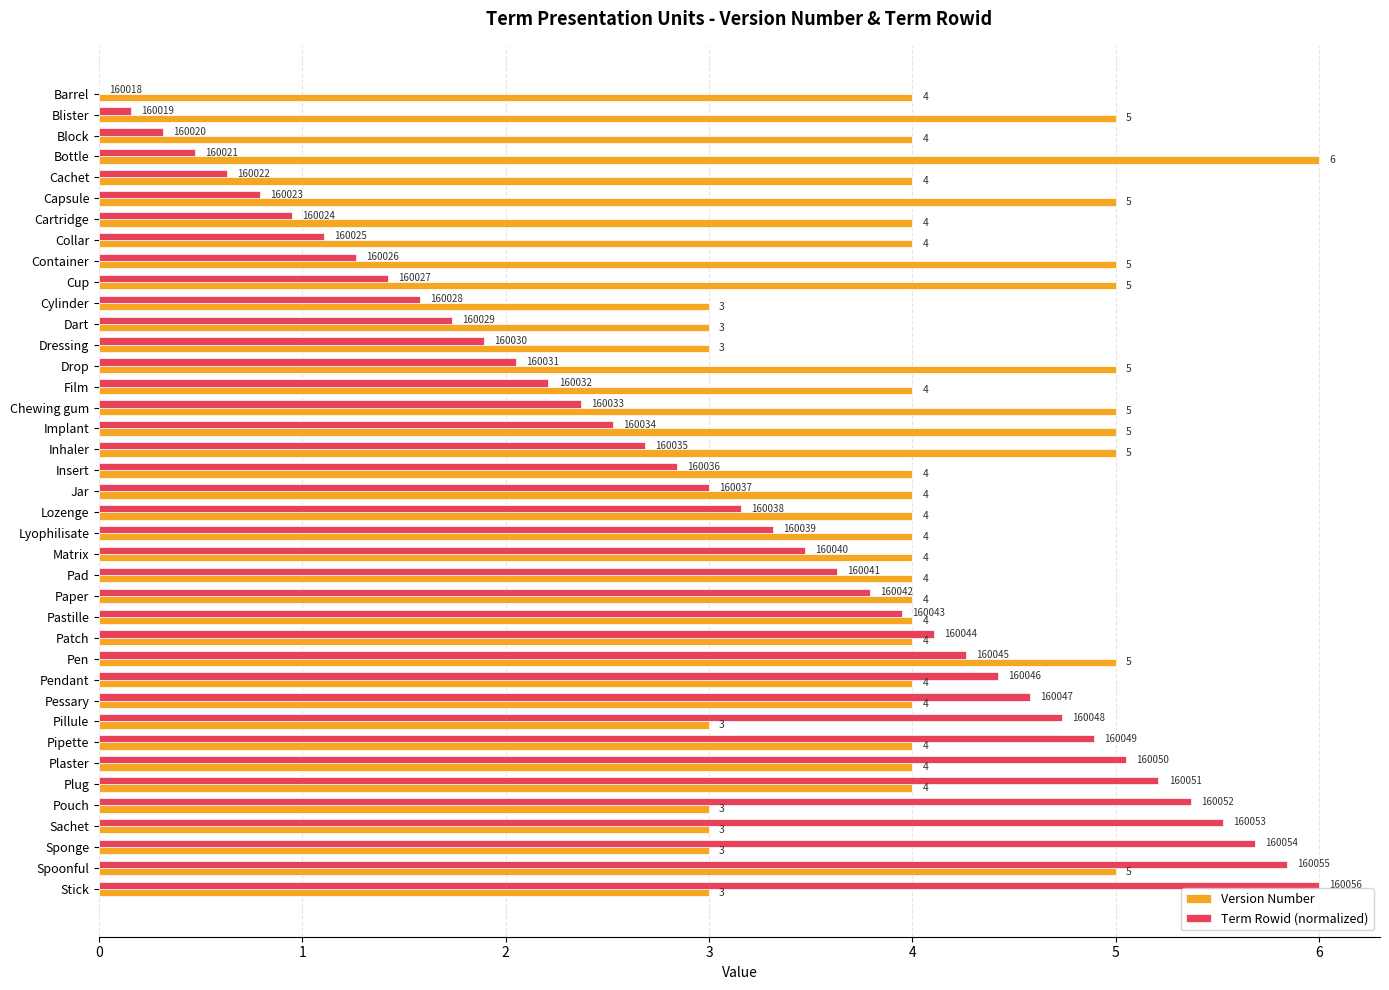

Which series has the largest range (max minus min)?

Term Rowid (normalized)